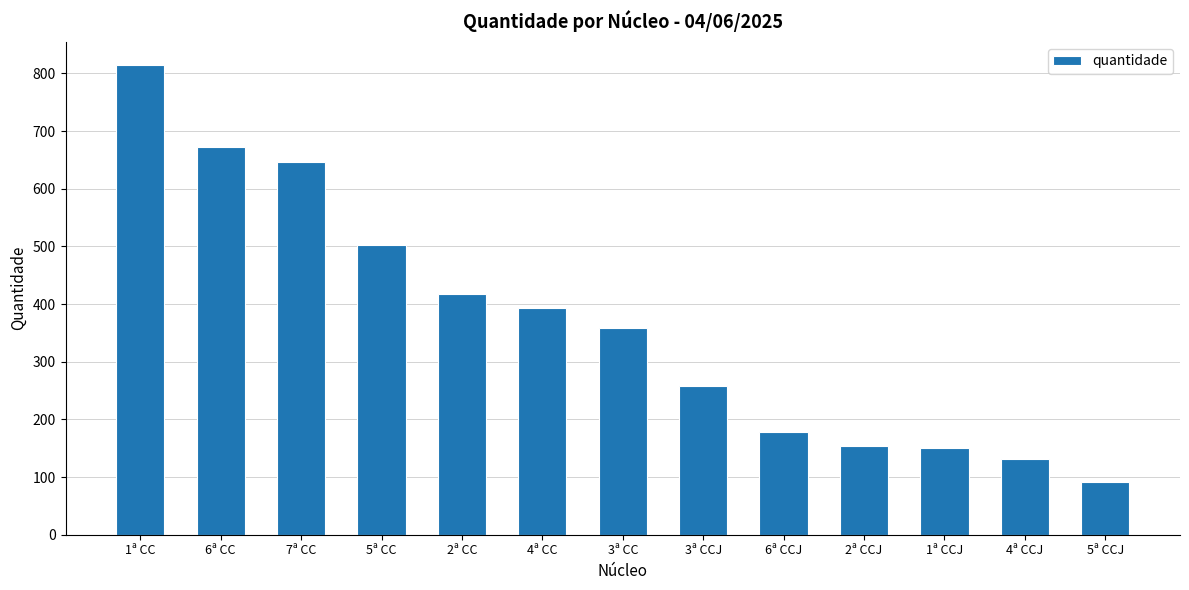

What is the approximate value at 4ª CCJ?

132